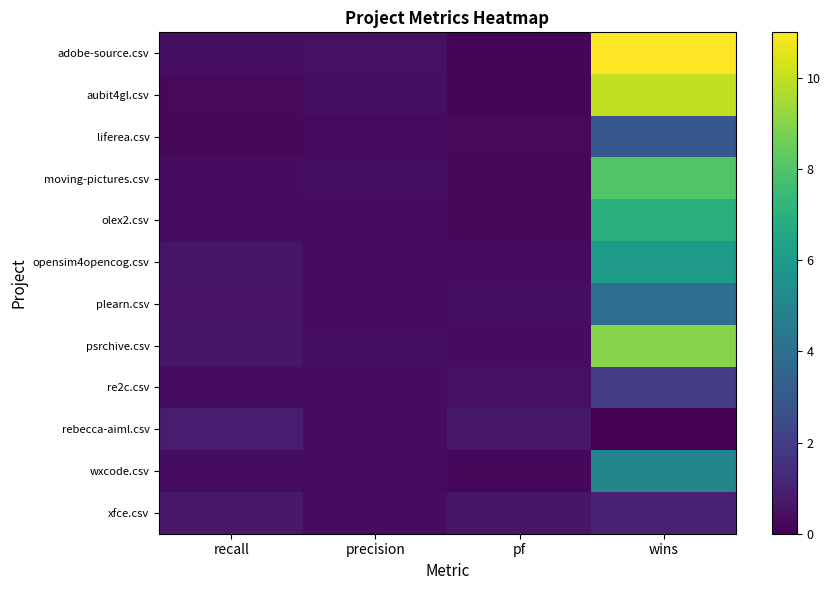

At which category is the sum across all series the highest?

wins